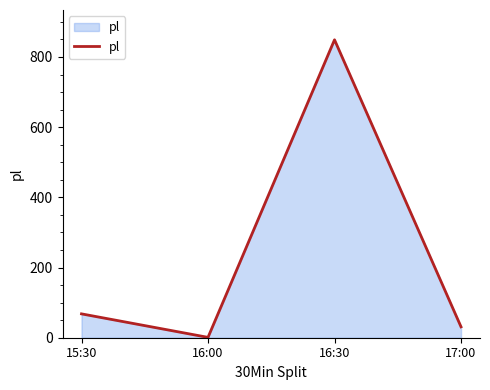

At which category does the chart reach its minimum across all series?

16:00